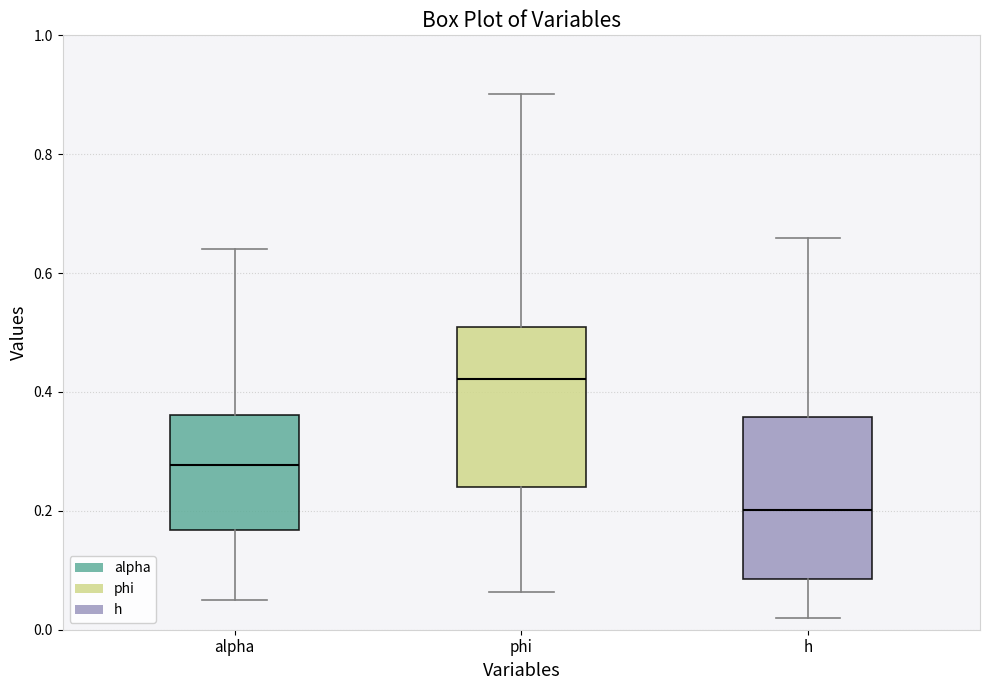

Which box has the lowest median line?

h